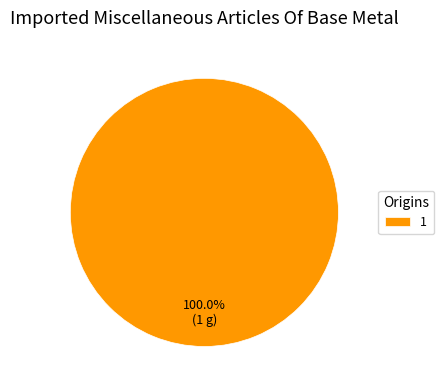

What is the majority slice?

1